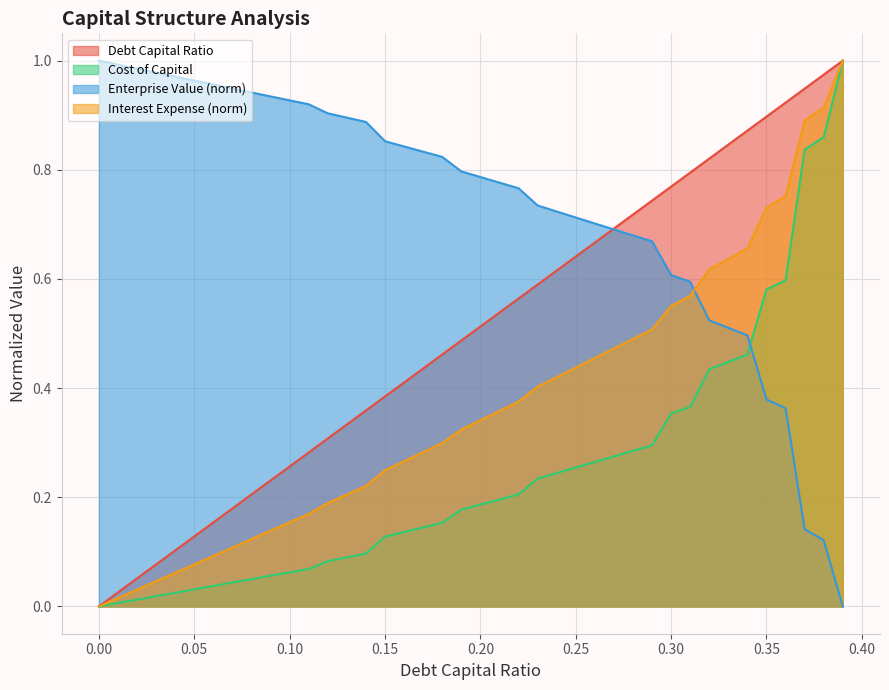

What value does the interest_expense series have at 0.13?

0.2